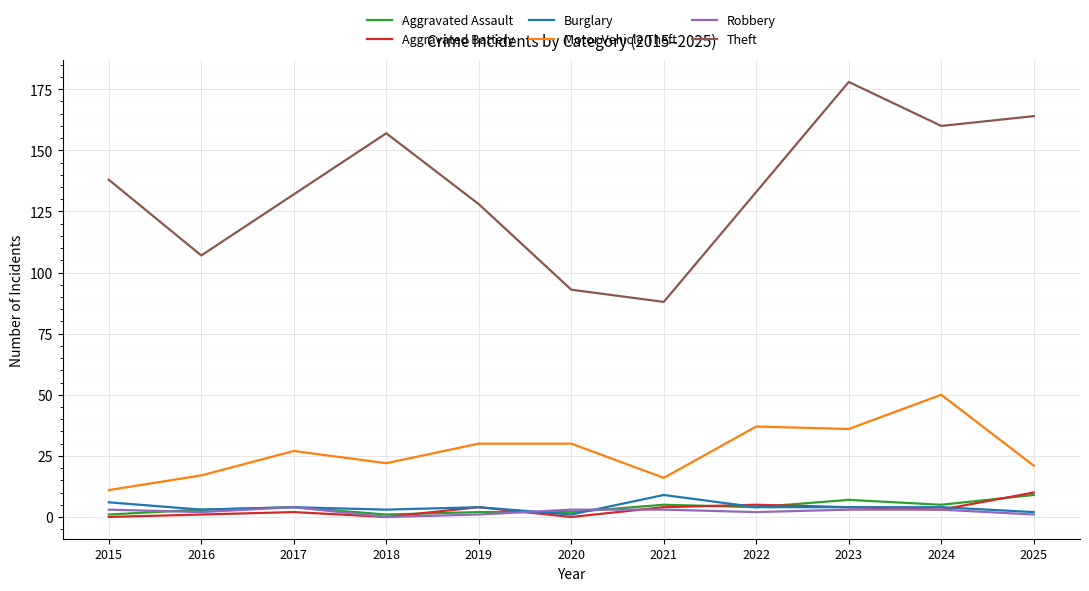

True or false: Theft has a value of 88 at 2021.

True